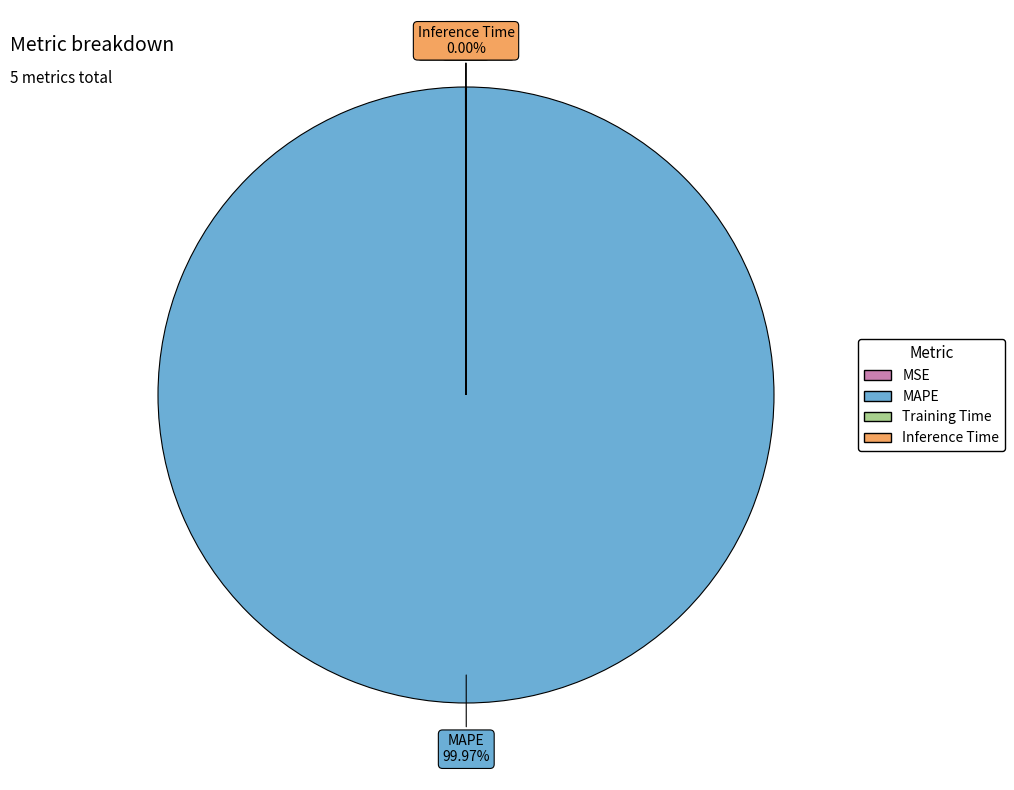

Which slice is the largest?

MAPE